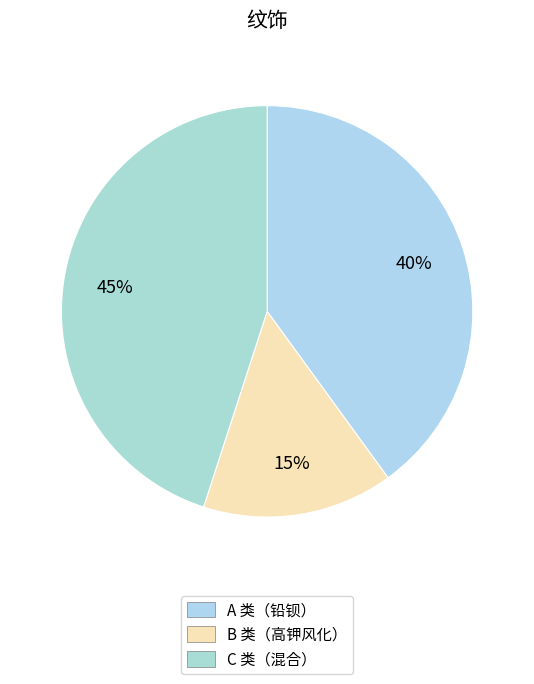

To the nearest percent, what is the average slice percentage?

33%